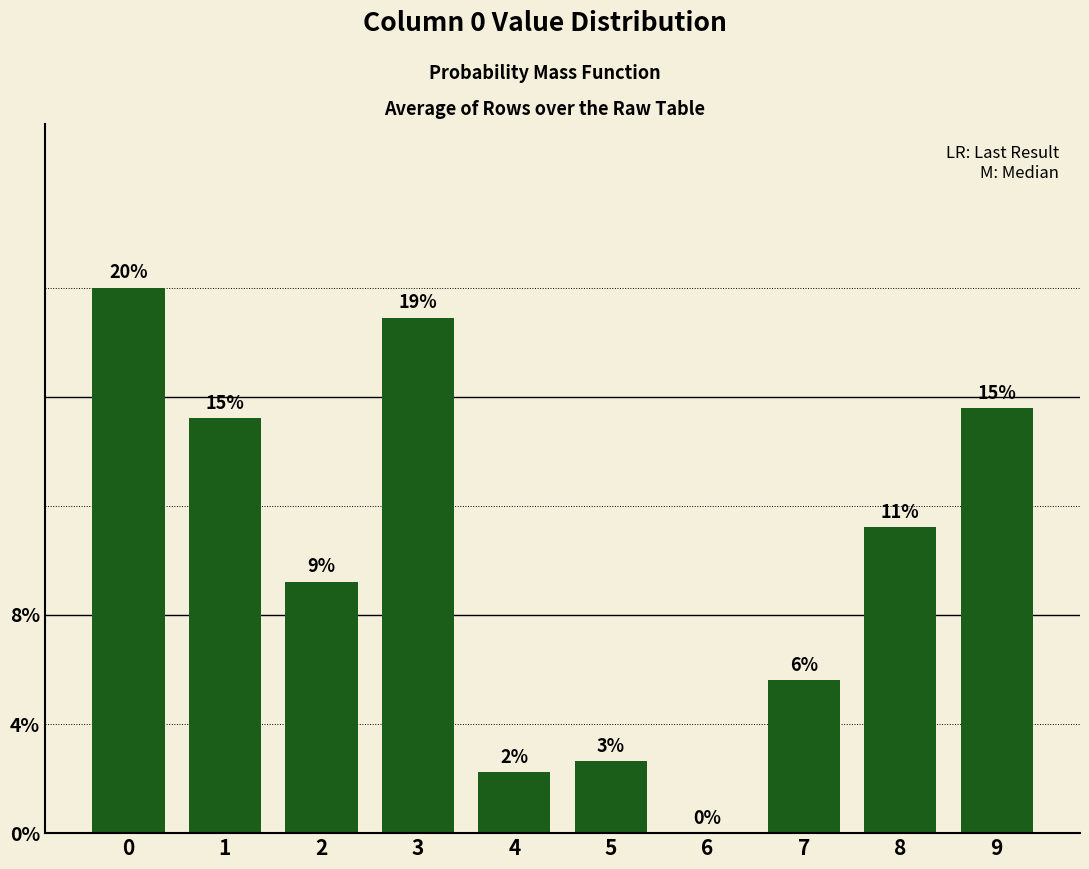

Is it true that the value at 1 is 0.0?

False